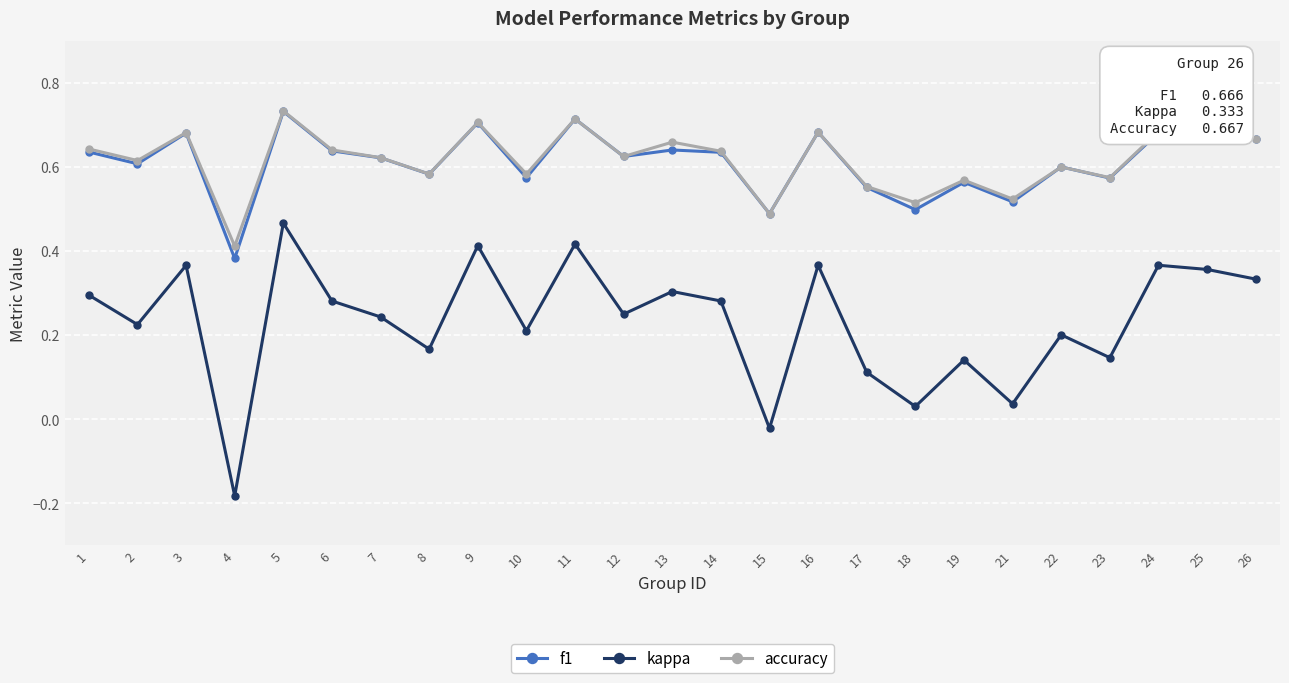

How many data points does each series have?

25